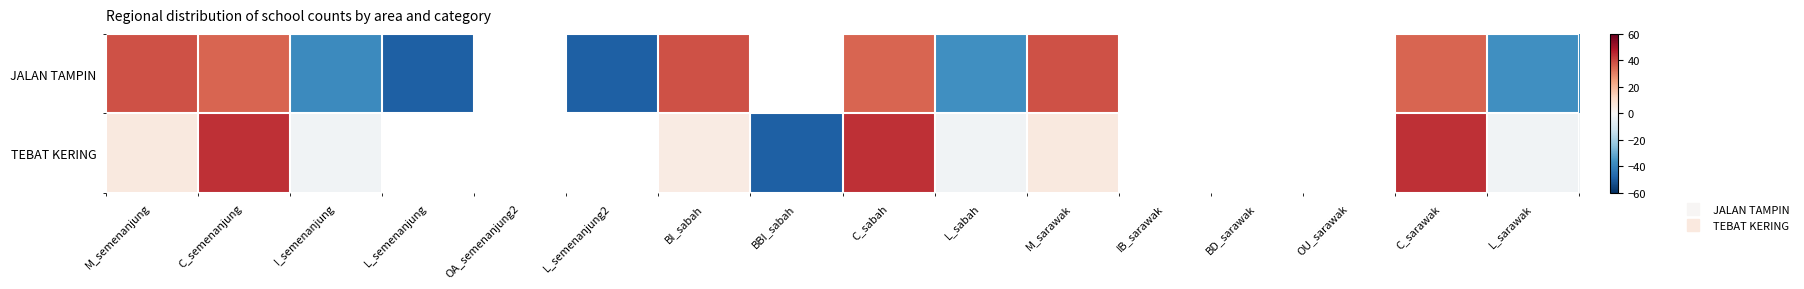

Is the value of JALAN TAMPIN at OA_semenanjung2 greater than the value of TEBAT KERING at L_sabah?

No